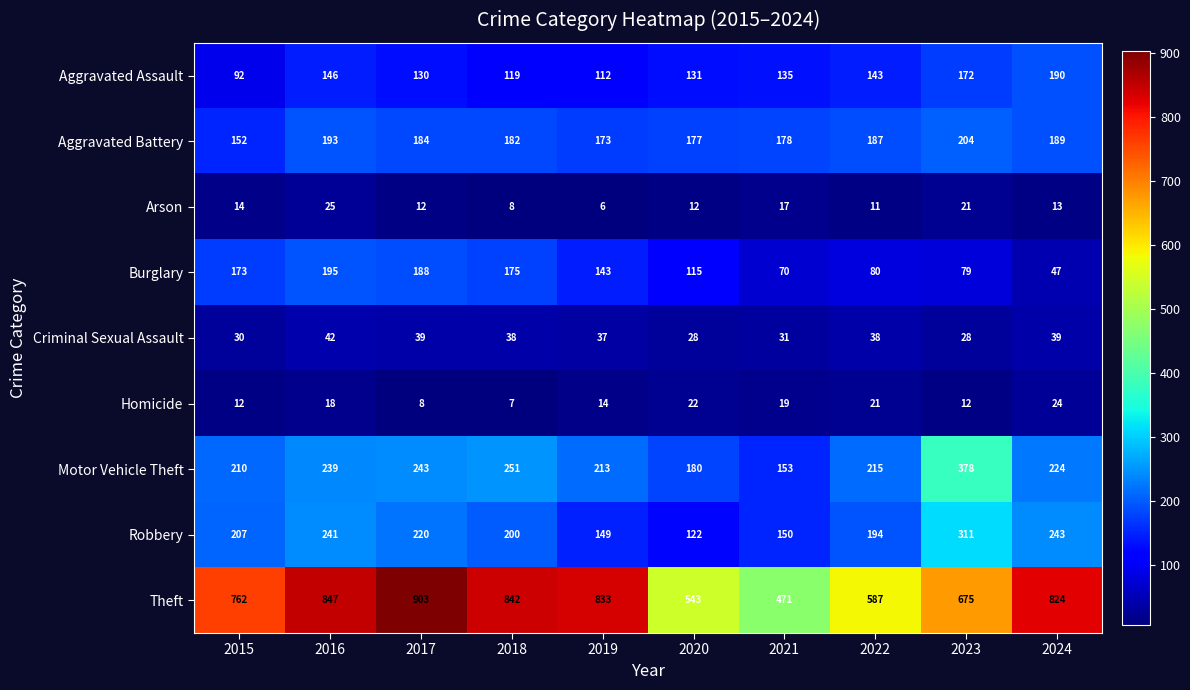

The Burglary series shows 188 at 2017. True or false?

True